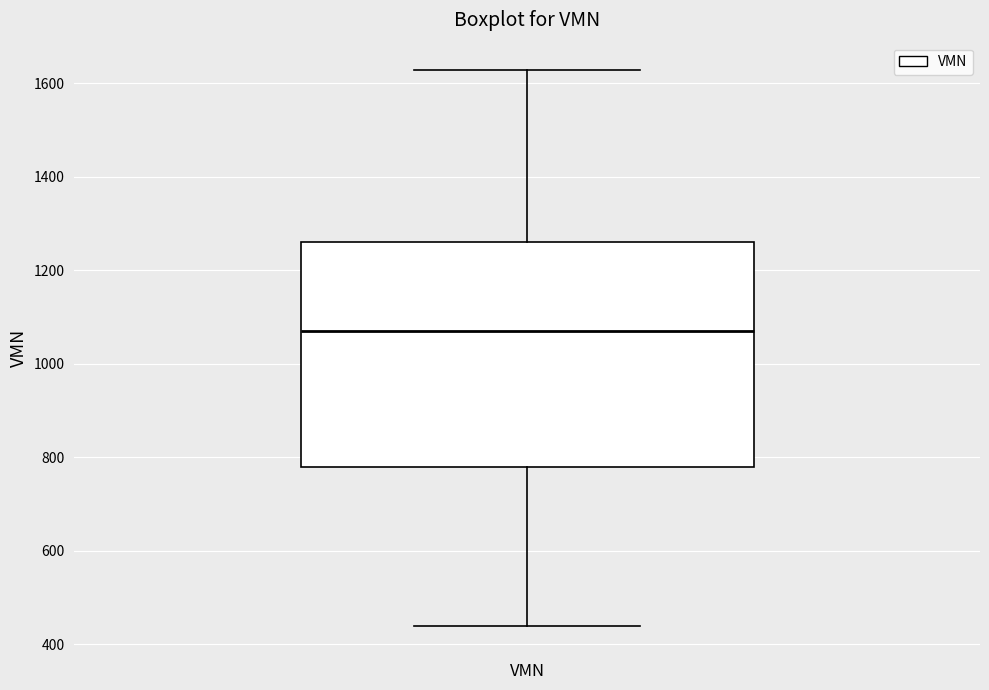

Transcribe this box plot: give where the median line is, the range the box spans, and where the two whiskers end, as read against the y-axis. The values are not printed on the chart, so give them approximately, as read against the axis.

median 1080, box 780 to 1260, whiskers 440 to 1620